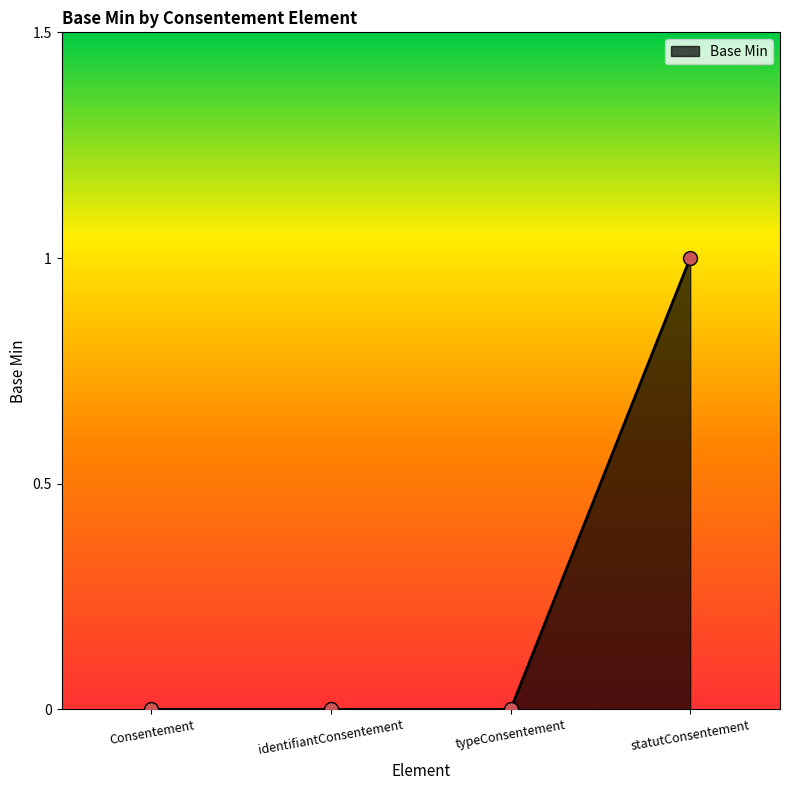

Reading left to right, transcribe all the data shown in this chart.

0	0	0	1